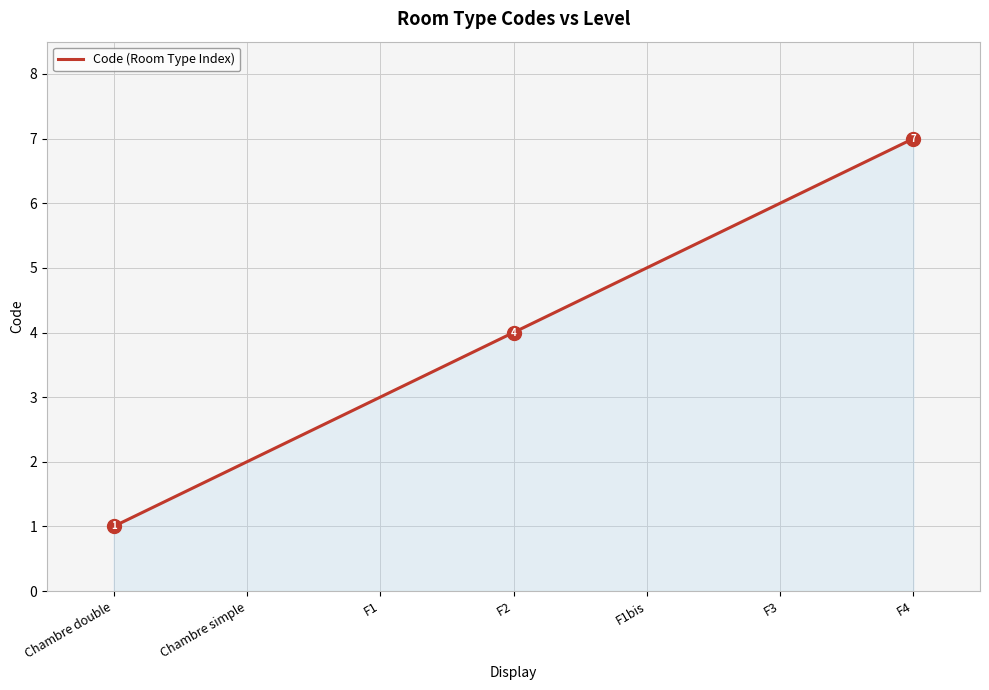

Which label corresponds to the largest value in the chart?

F4